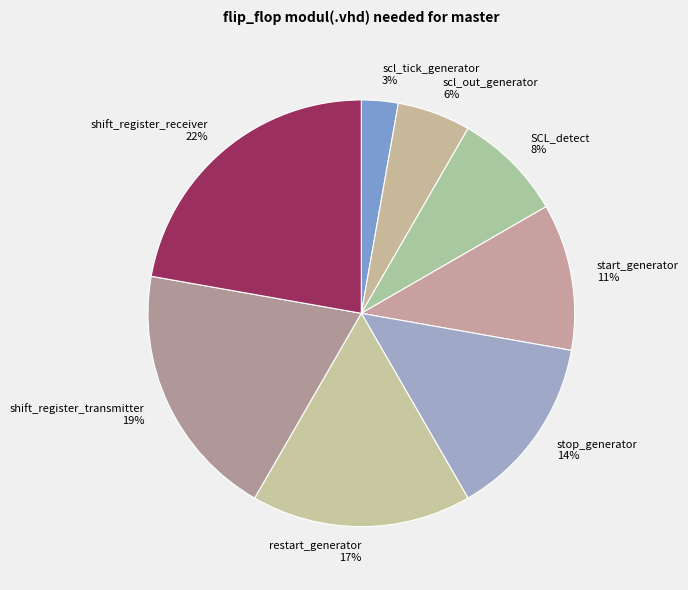

Is there a majority slice in this chart?

No